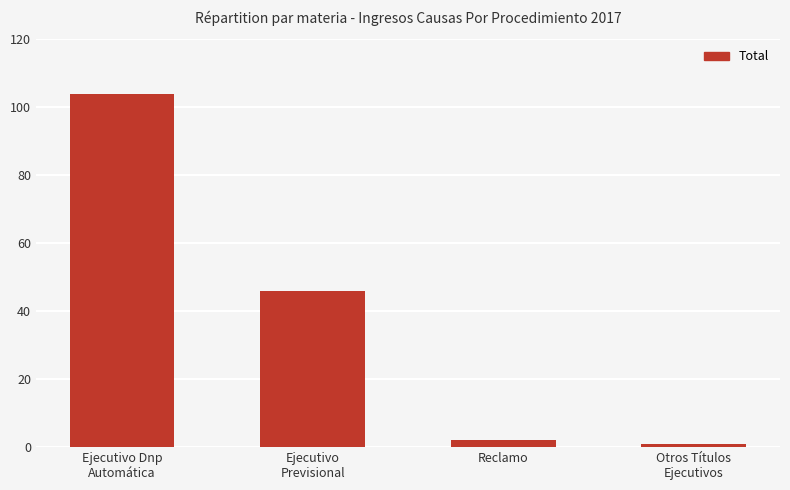

At which category does the chart reach its peak across all series?

Ejecutivo Dnp
Automática